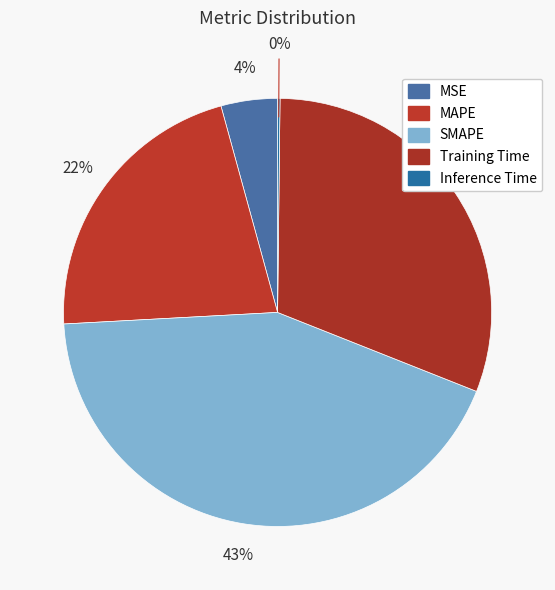

To the nearest percent, what is the combined percentage of Training Time and MSE?

35%